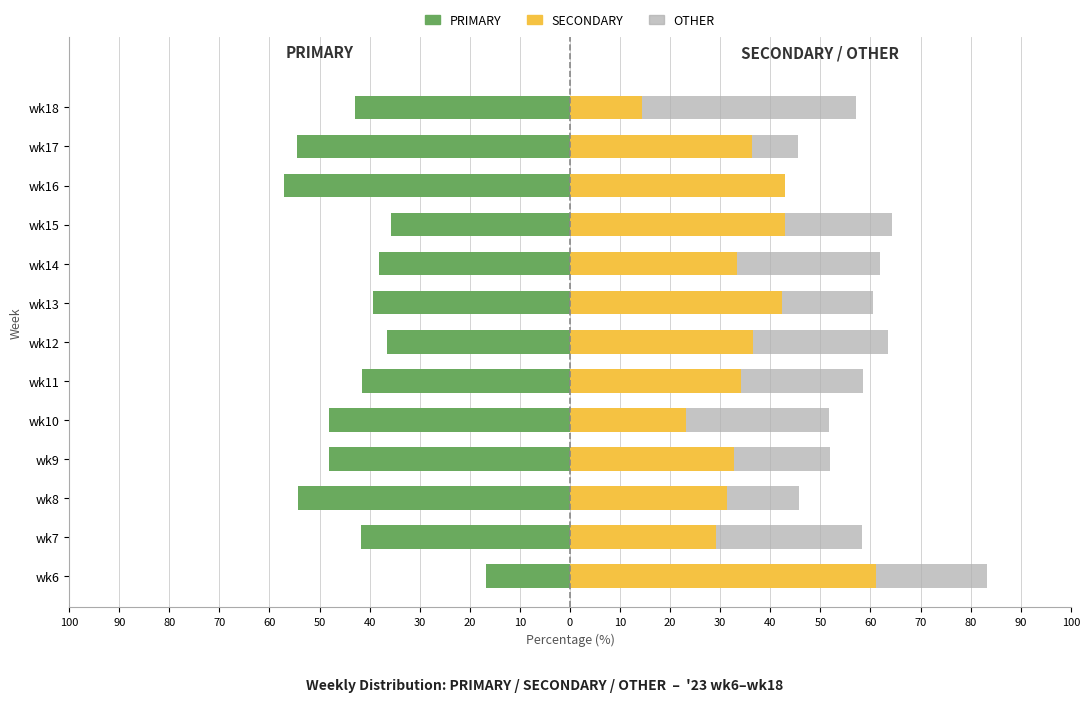

Count the number of categories in the chart.

13